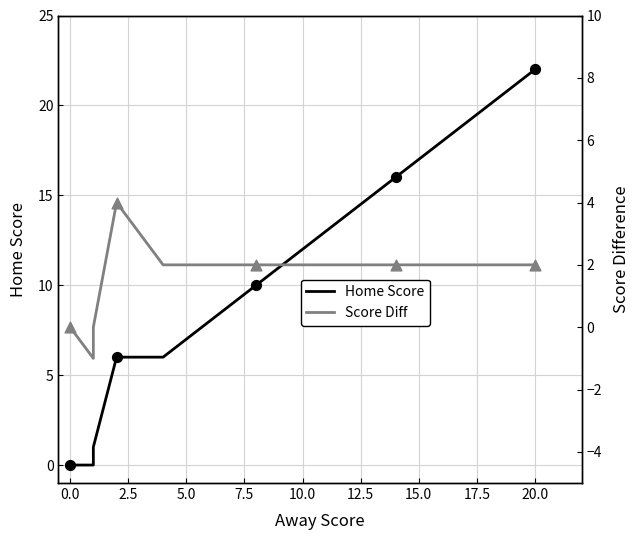

Which series has the largest Y range (max minus min)?

Home Score